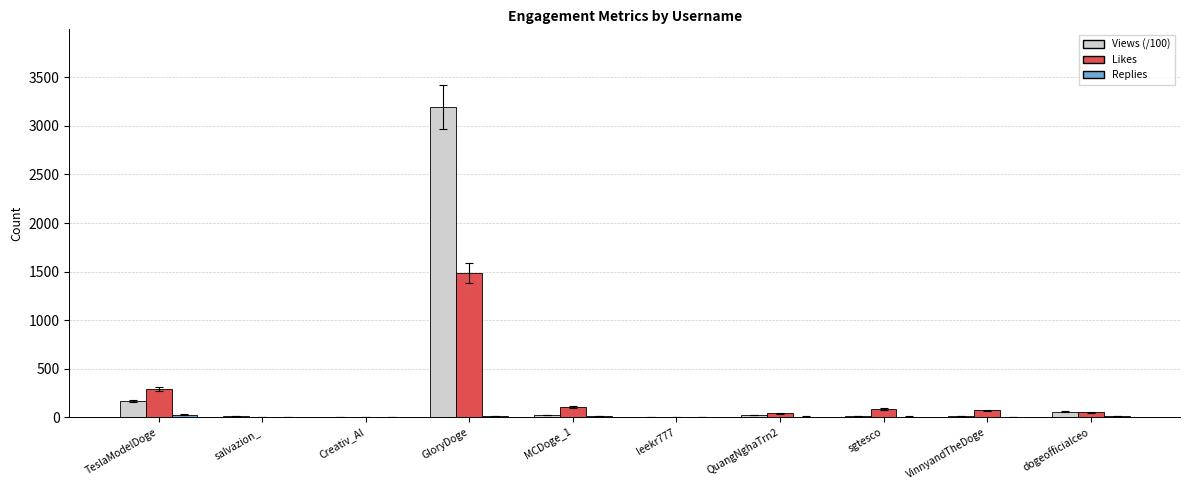

Count the number of data series in this chart.

3